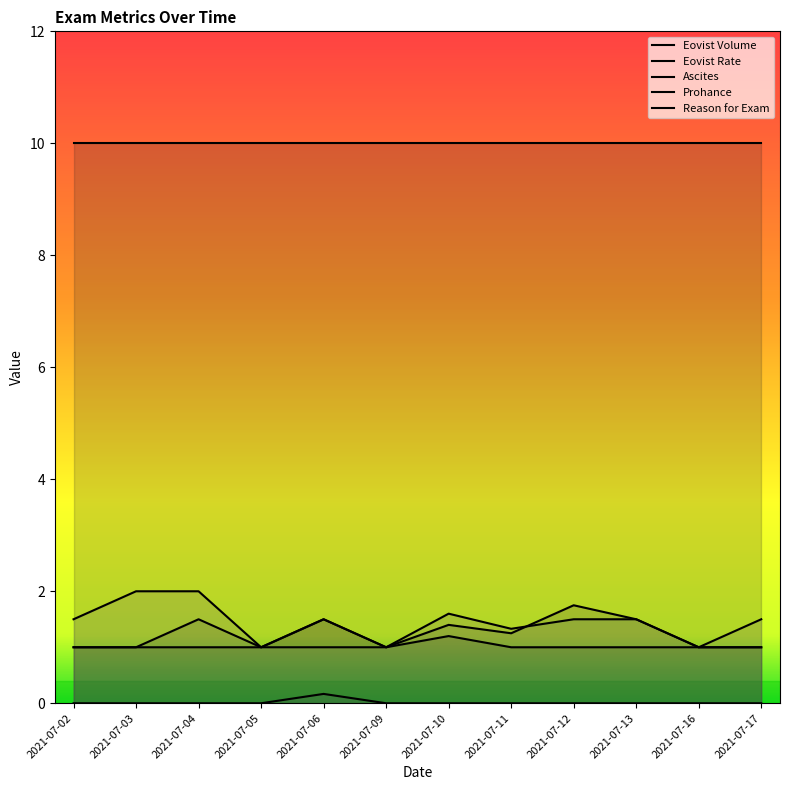

What is the sum of the Reason for Exam values at 2021-07-17 and 2021-07-13?

3.0